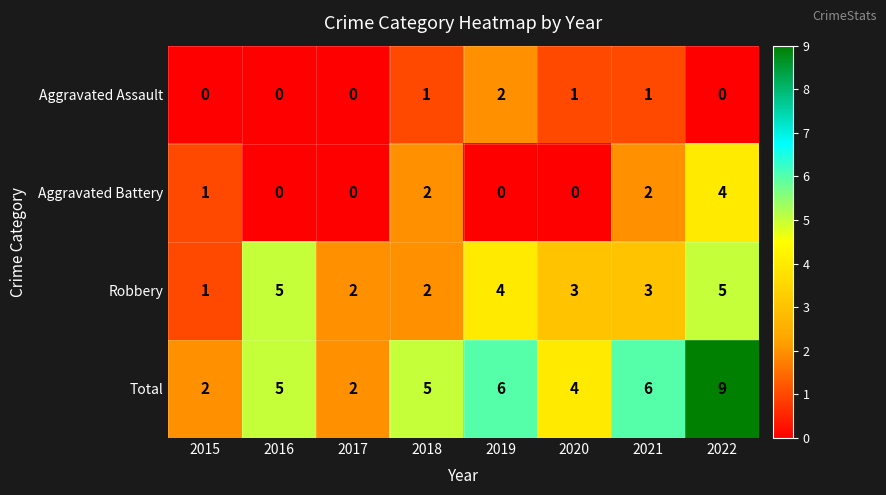

Rank the series by their maximum value, from highest to lowest.

Total, Robbery, Aggravated Battery, Aggravated Assault